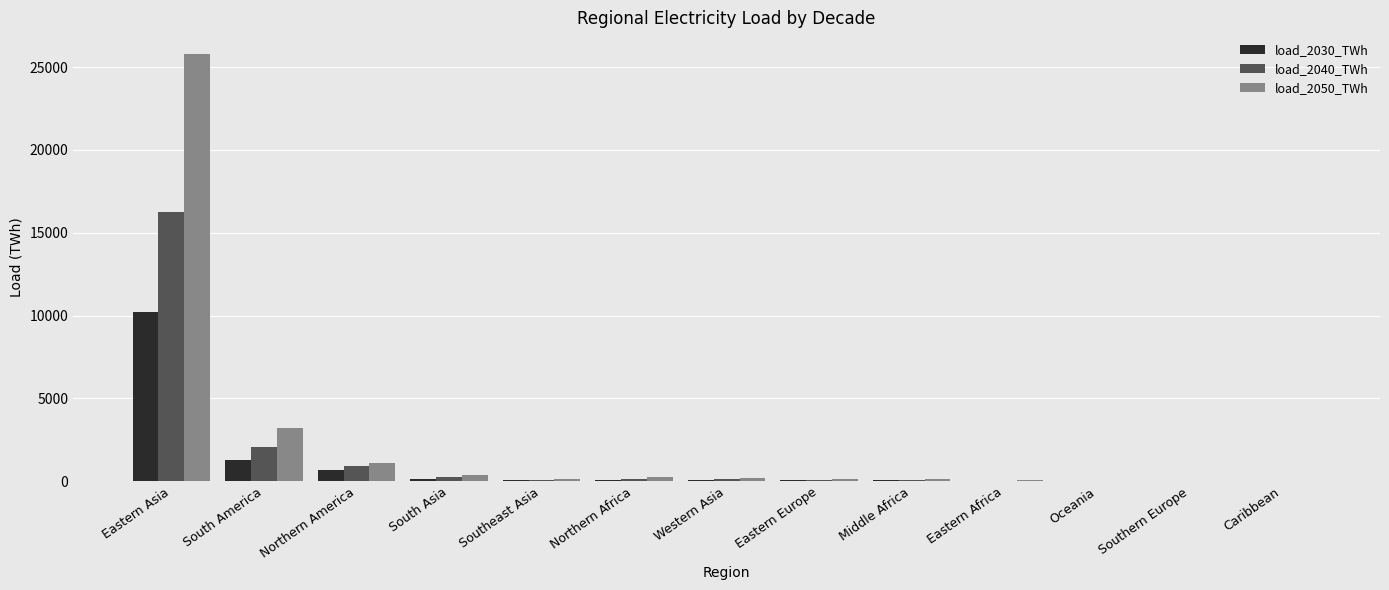

What value does the load_2040_TWh series have at Eastern Asia?

16261.0